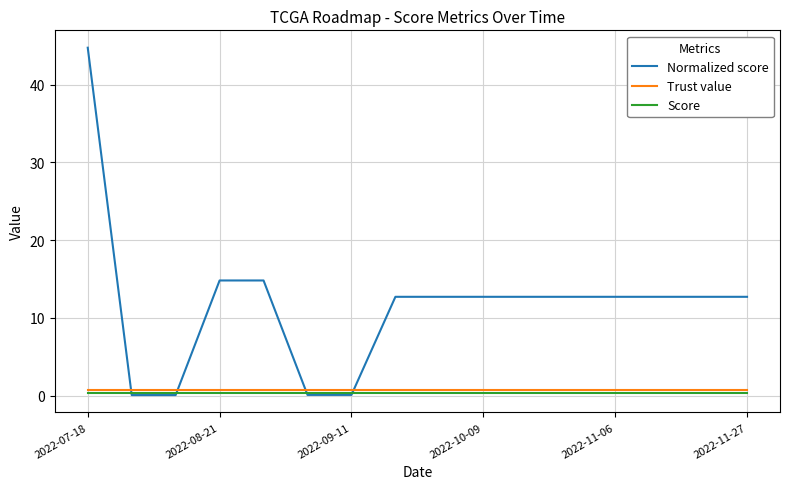

How many lines are shown in the chart?

3